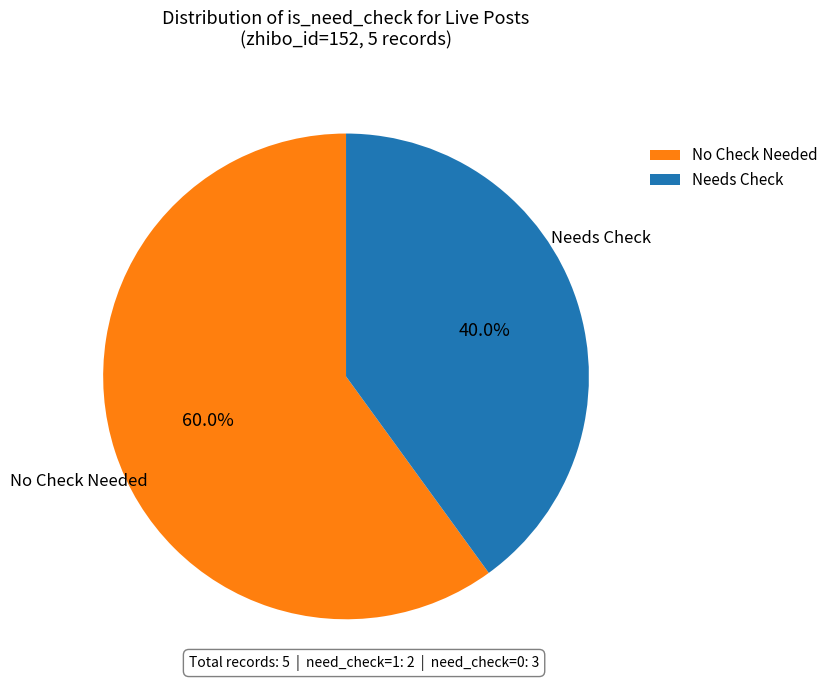

How many segments does this pie chart have?

2